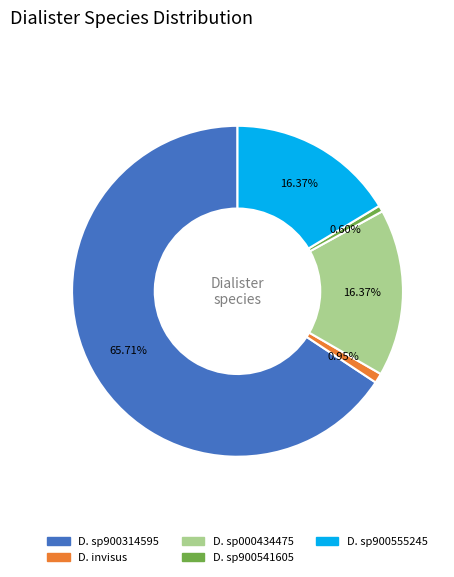

How many slices are in this pie chart?

5